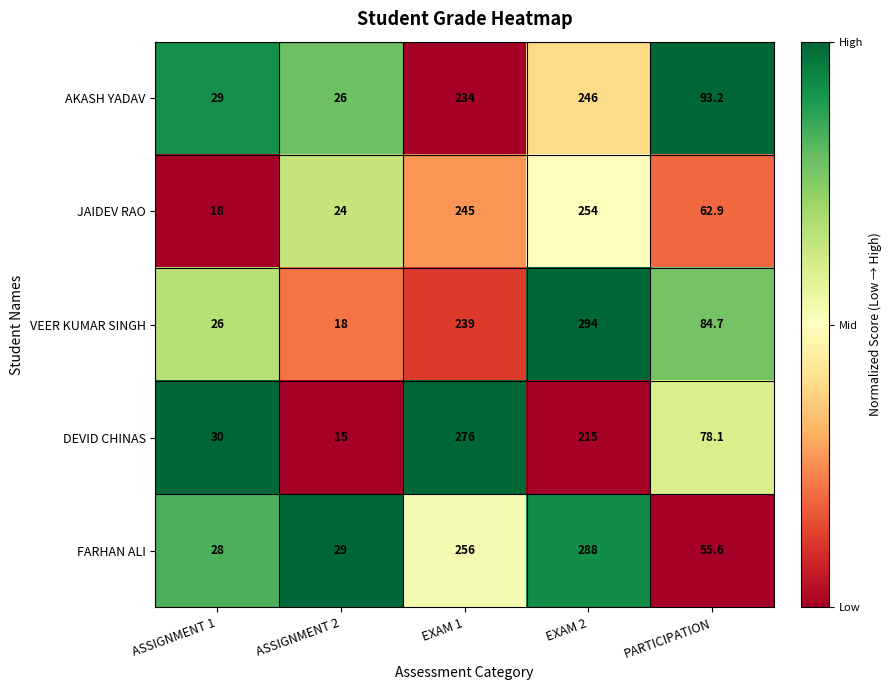

Which series has the largest total across all categories?

VEER KUMAR SINGH